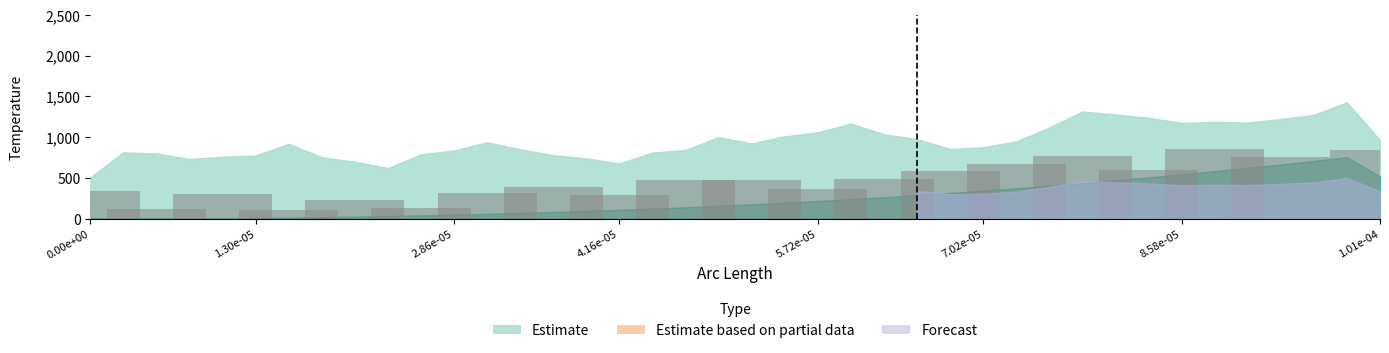

What is the greatest value displayed?

856.5